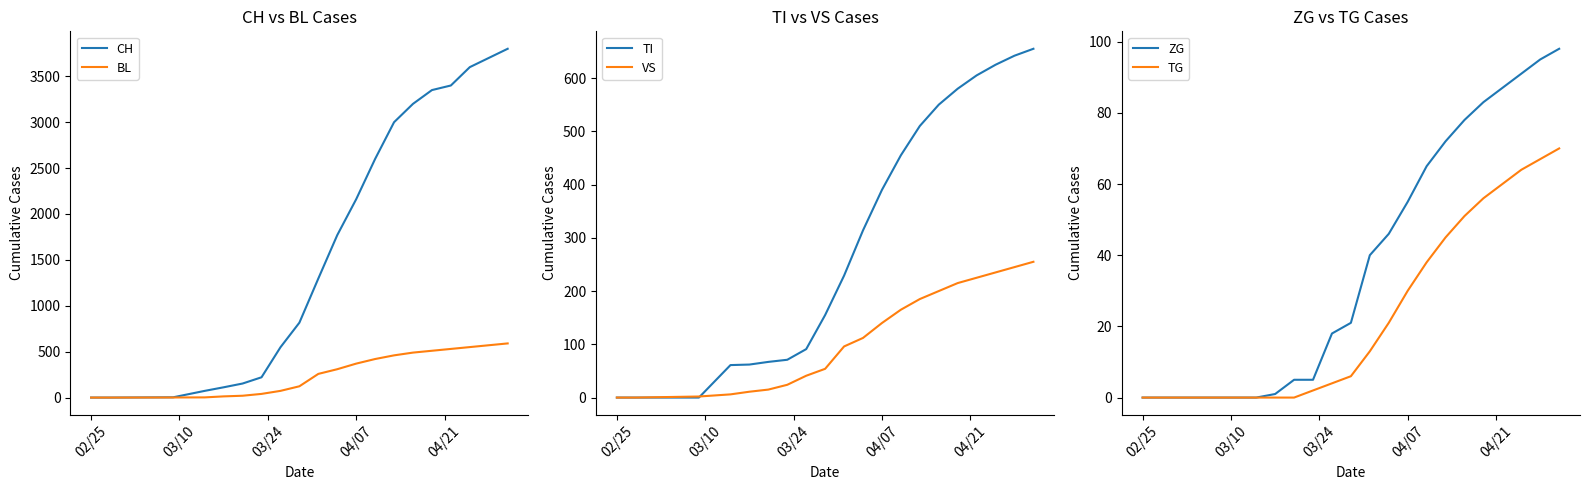

Between which two adjacent categories do VS and BL first intersect?

04/07 and 04/21